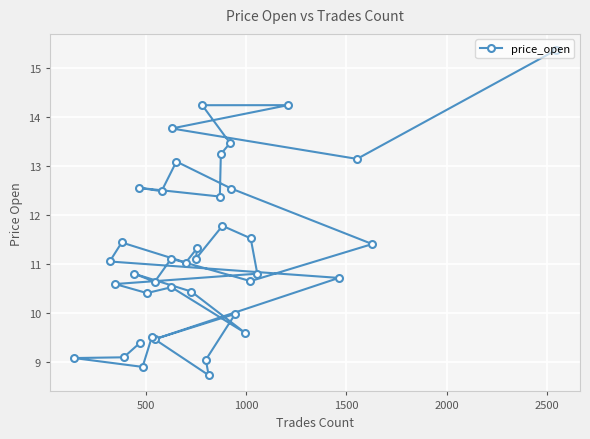

What is the maximum value shown in the chart?

15.4